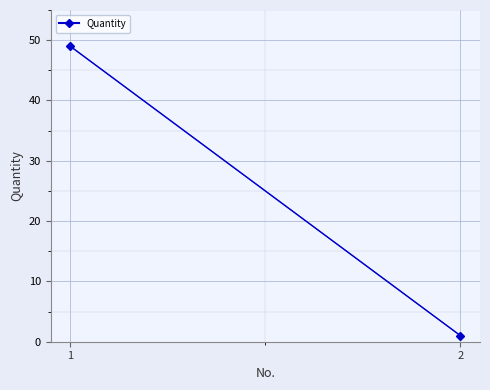

Where is the data nearest to the value 25?

1